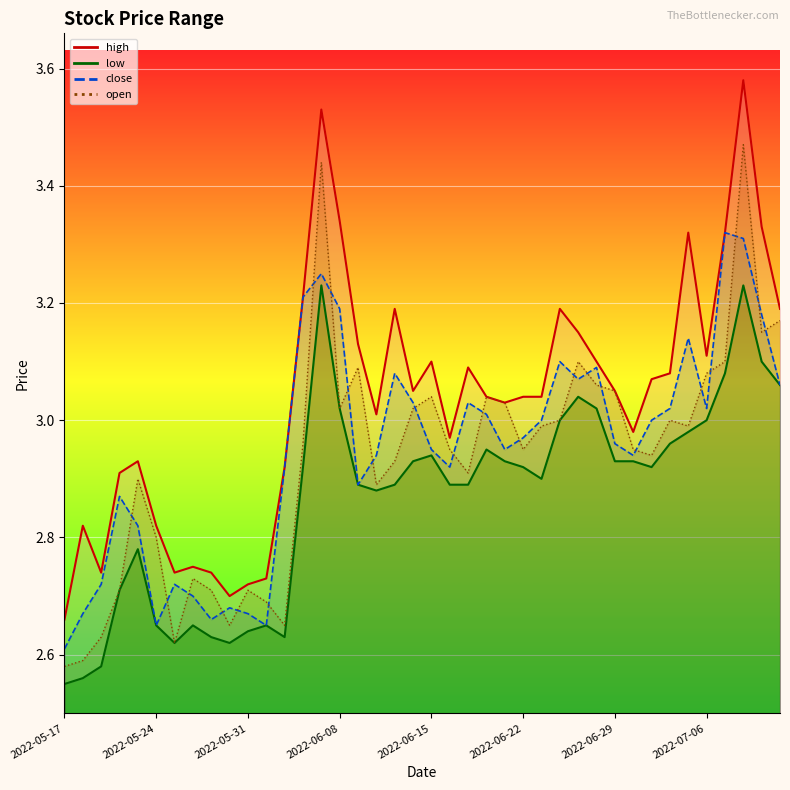

What is the maximum value shown in the chart?

3.6